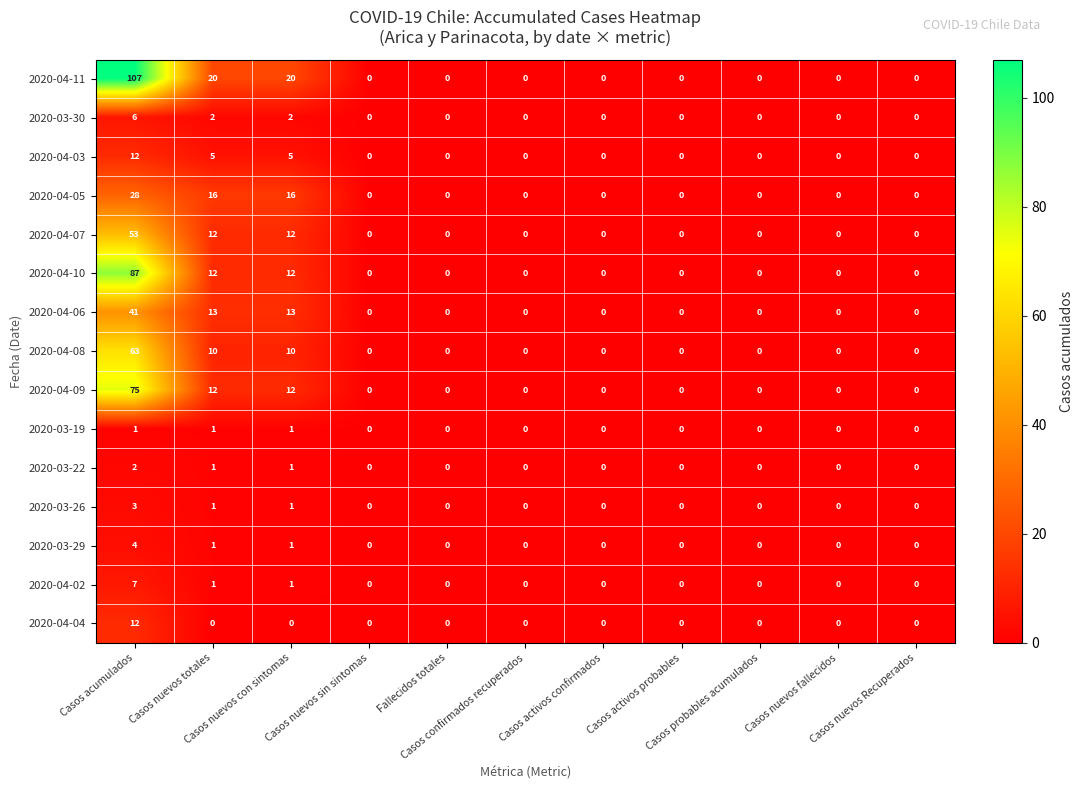

How many categories are shown in the chart?

11